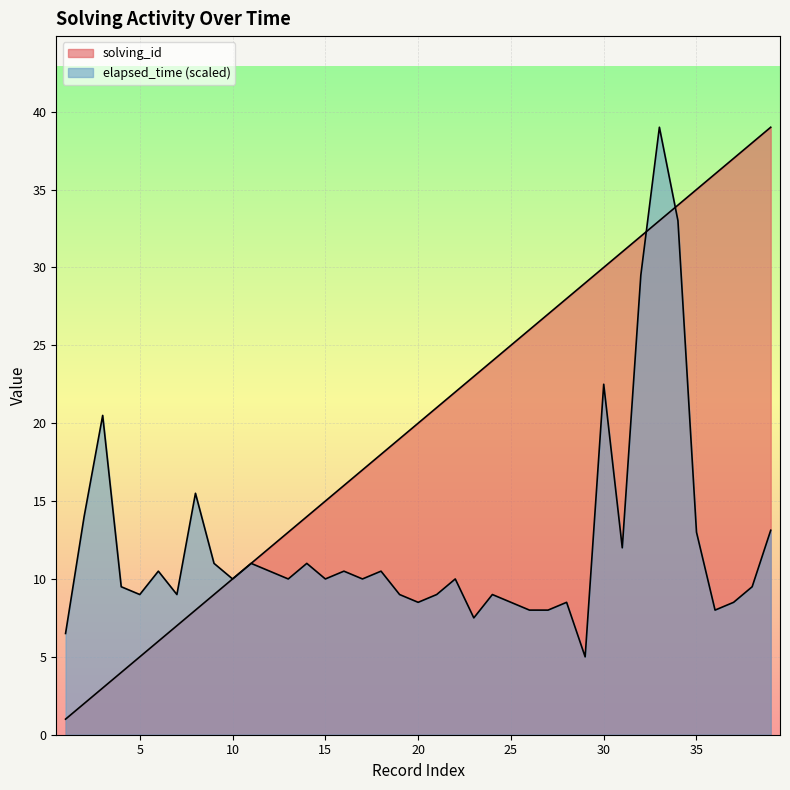

Reading left to right, list all the values displayed in this chart.

solving_id: 1=1.0	2=2.0	3=3.0	4=4.0	5=5.0	6=6.0	7=7.0	8=8.0	9=9.0	10=10.0	11=11.0	12=12.0	13=13.0	14=14.0	15=15.0	16=16.0	17=17.0	18=18.0	19=19.0	20=20.0	21=21.0	22=22.0	23=23.0	24=24.0	25=25.0	26=26.0	27=27.0	28=28.0	29=29.0	30=30.0	31=31.0	32=32.0	33=33.0	34=34.0	35=35.0	36=36.0	37=37.0	38=38.0	39=39.0
elapsed_time: 1=6.5	2=14.0	3=20.5	4=9.5	5=9.0	6=10.5	7=9.0	8=15.5	9=11.0	10=10.0	11=11.0	12=10.5	13=10.0	14=11.0	15=10.0	16=10.5	17=10.0	18=10.5	19=9.0	20=8.5	21=9.0	22=10.0	23=7.5	24=9.0	25=8.5	26=8.0	27=8.0	28=8.5	29=5.0	30=22.5	31=12.0	32=29.5	33=39.0	34=33.0	35=13.0	36=8.0	37=8.5	38=9.5	39=13.1